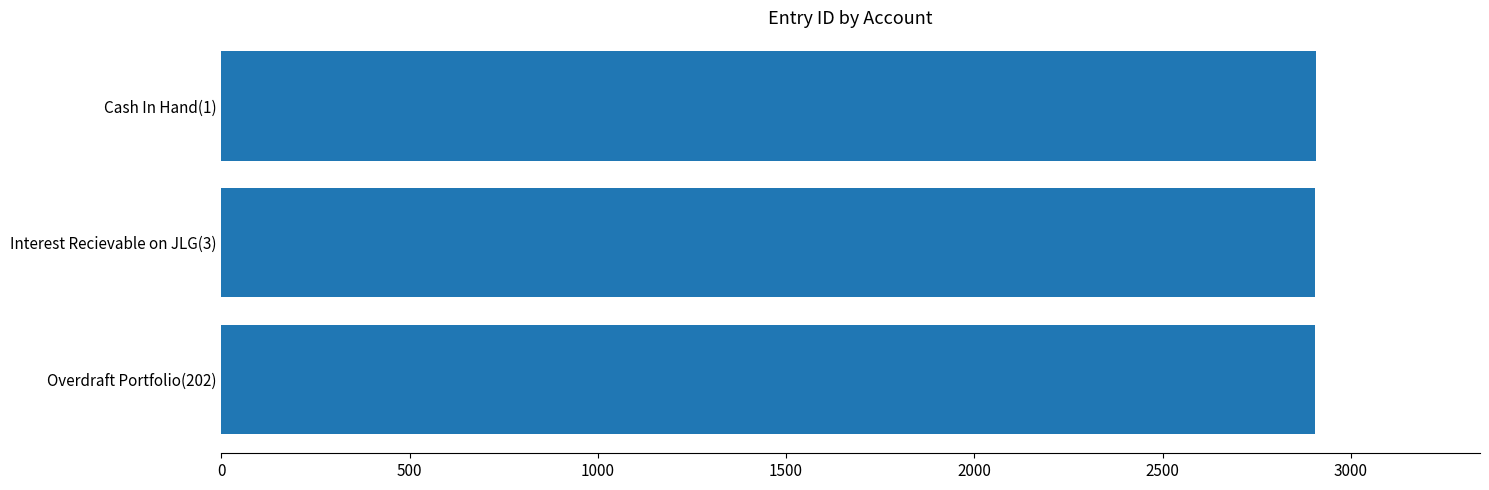

The value at Cash In Hand(1) is 2907. True or false?

True